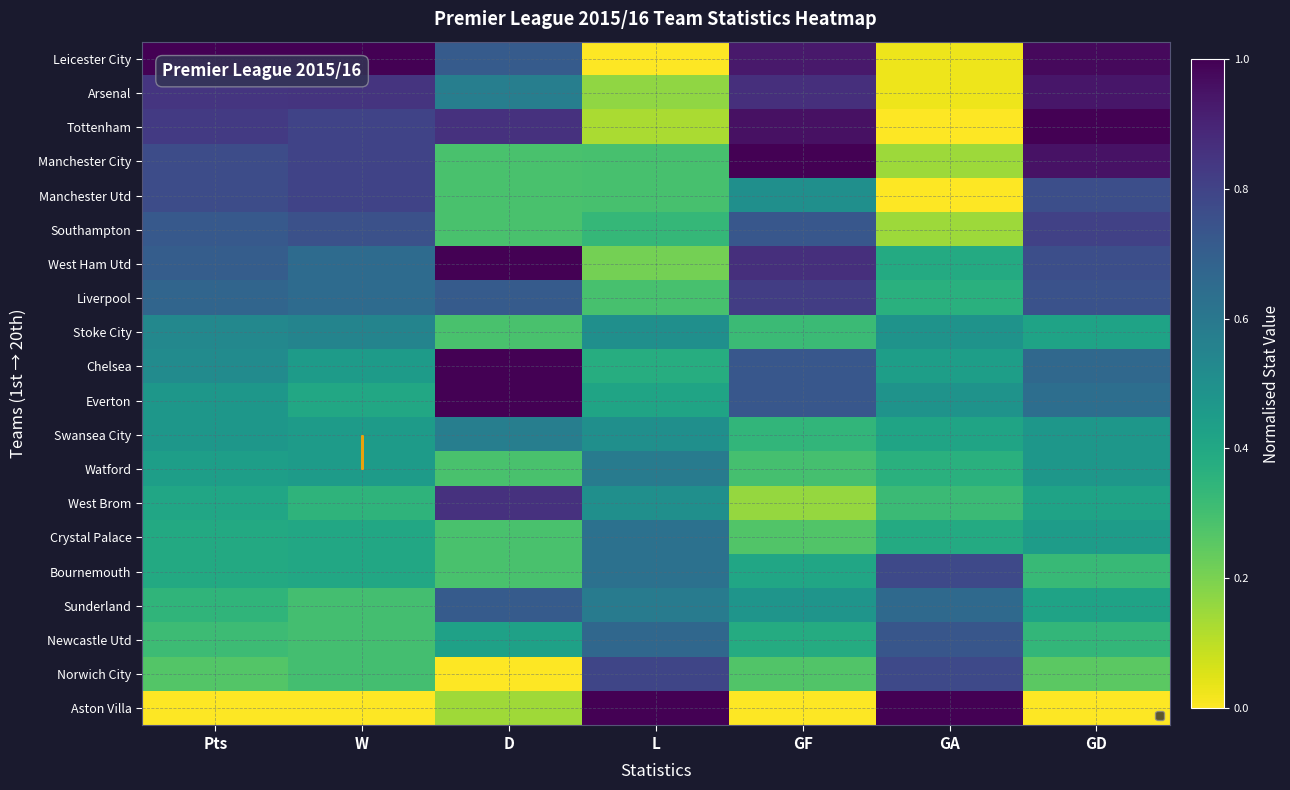

Which has a higher value, GF or GA?

GF